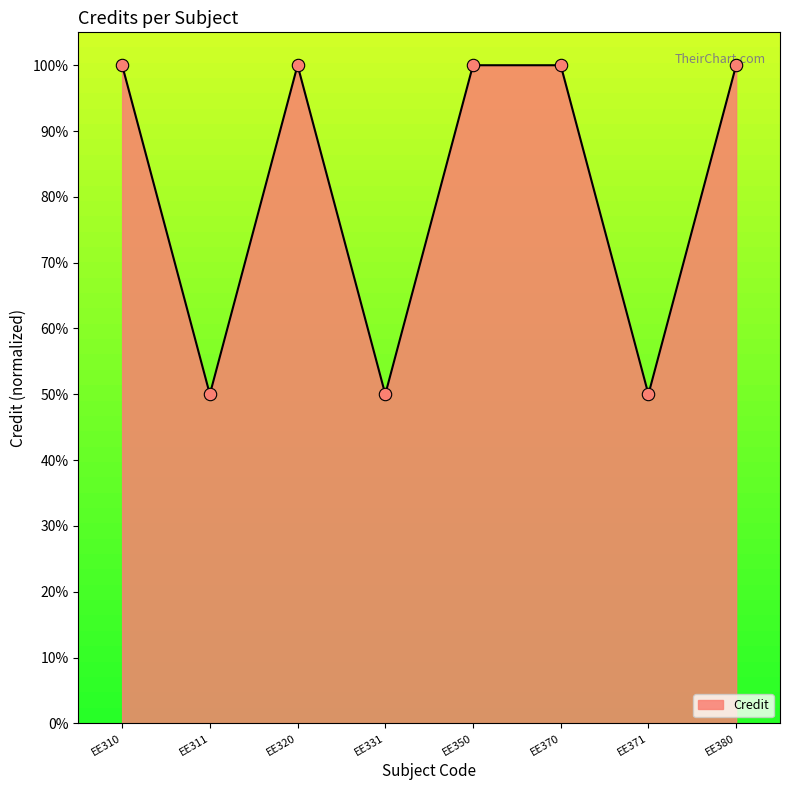

Between EE380 and EE371, which is larger?

EE380